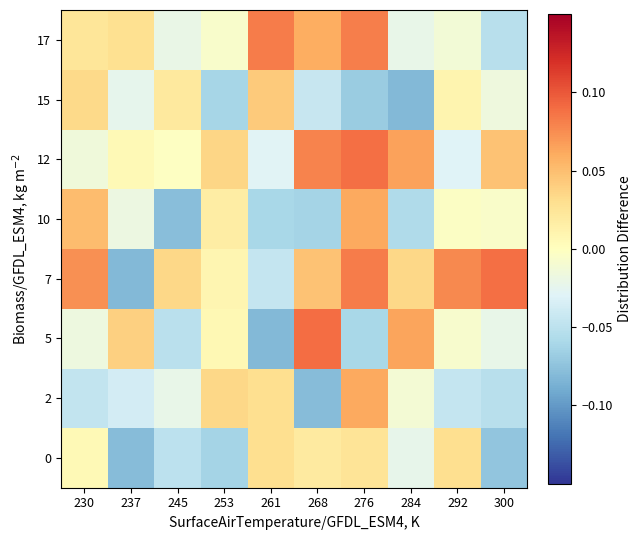

How many distinct data groups are displayed?

8